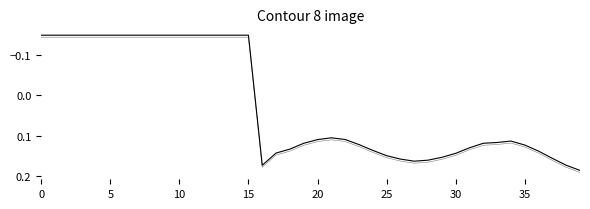

Is this an area chart (filled region under the line)?

No